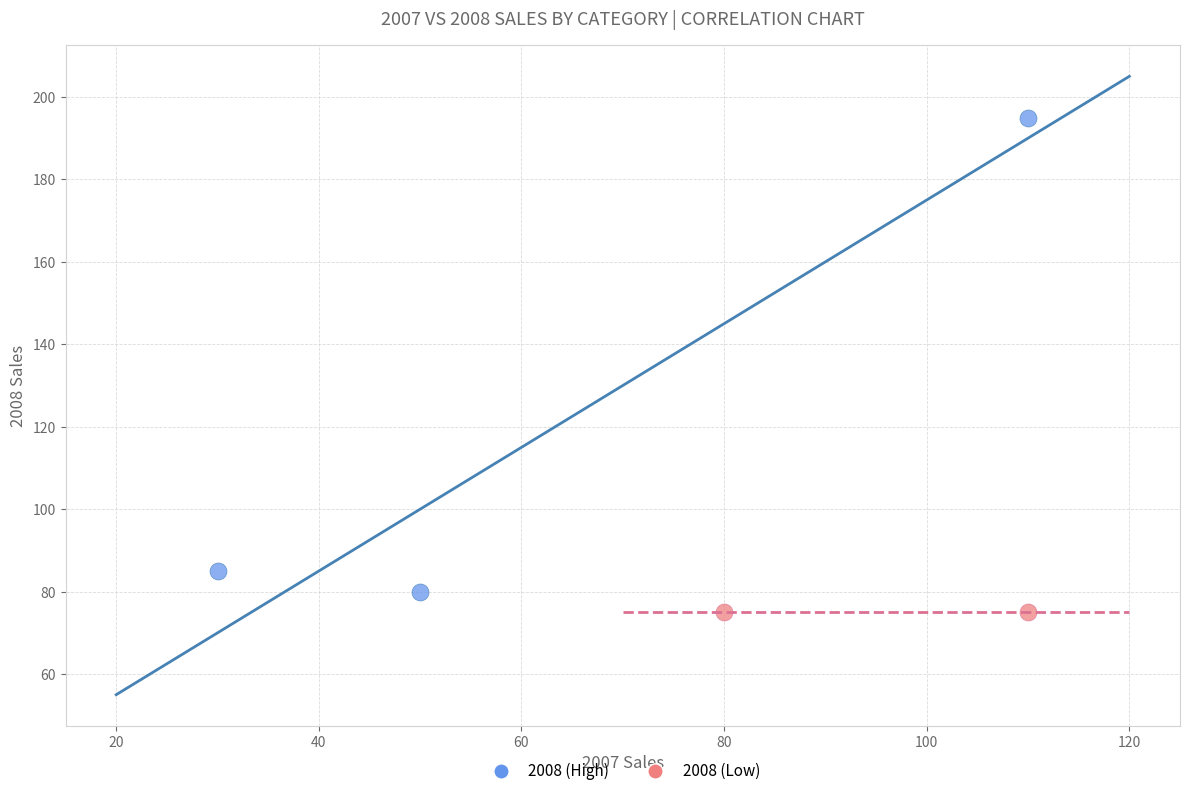

Which series contains the lowest Y value?

2008 (Low)